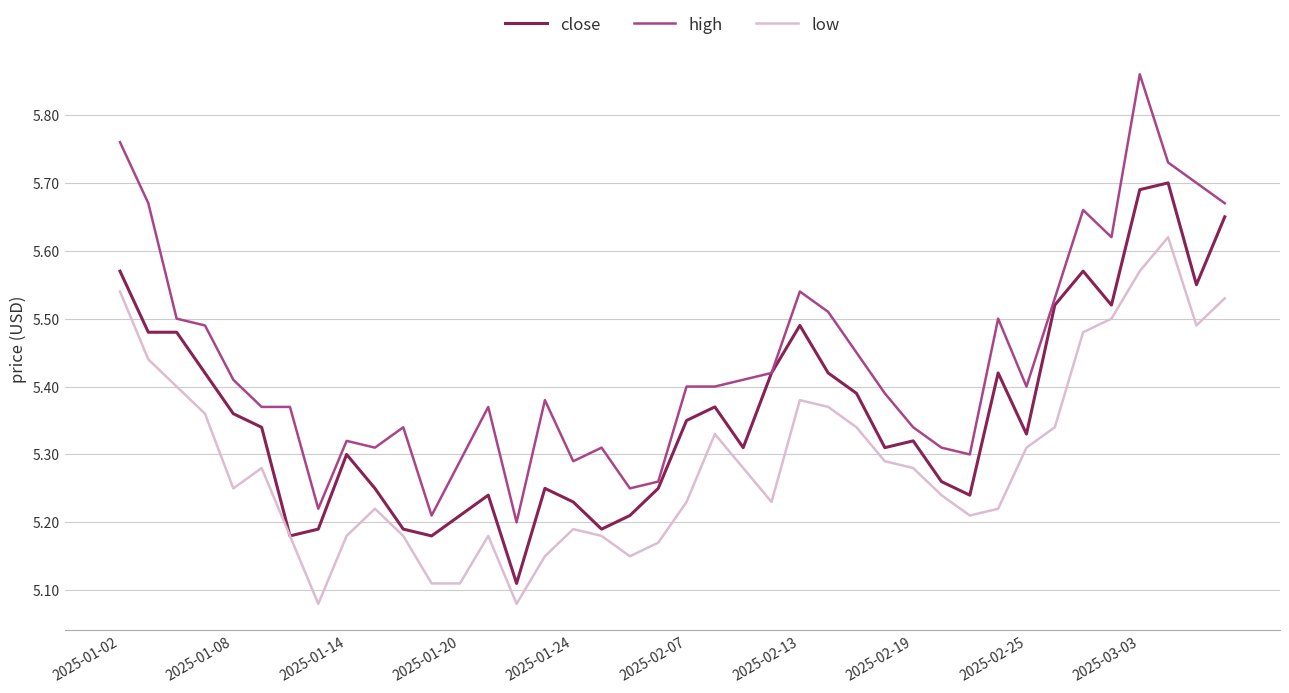

Rank the series by their maximum value, from lowest to highest.

low, close, high